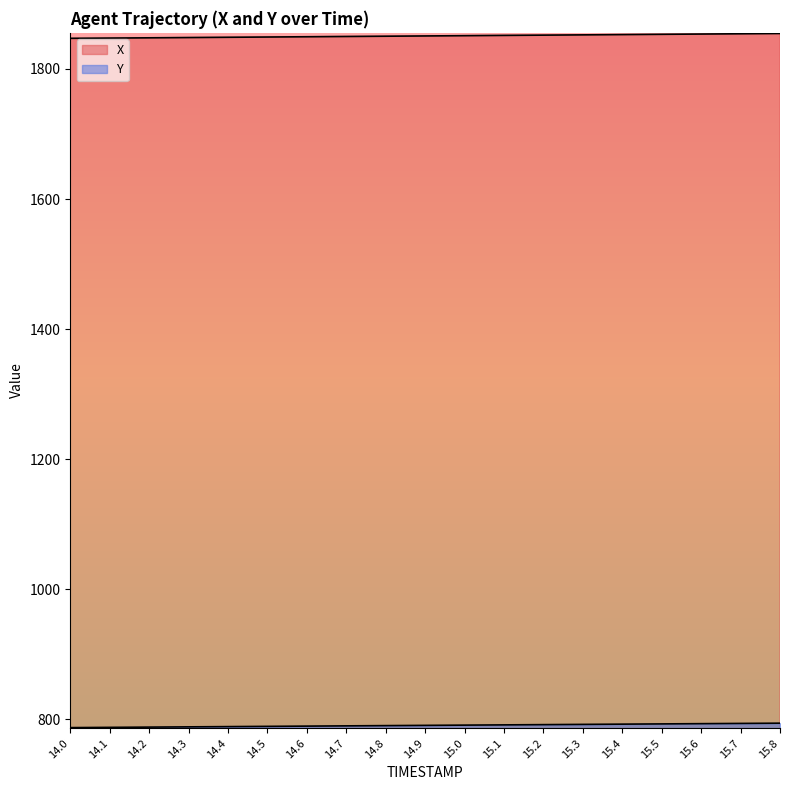

What is the minimum value shown in the chart?

787.1